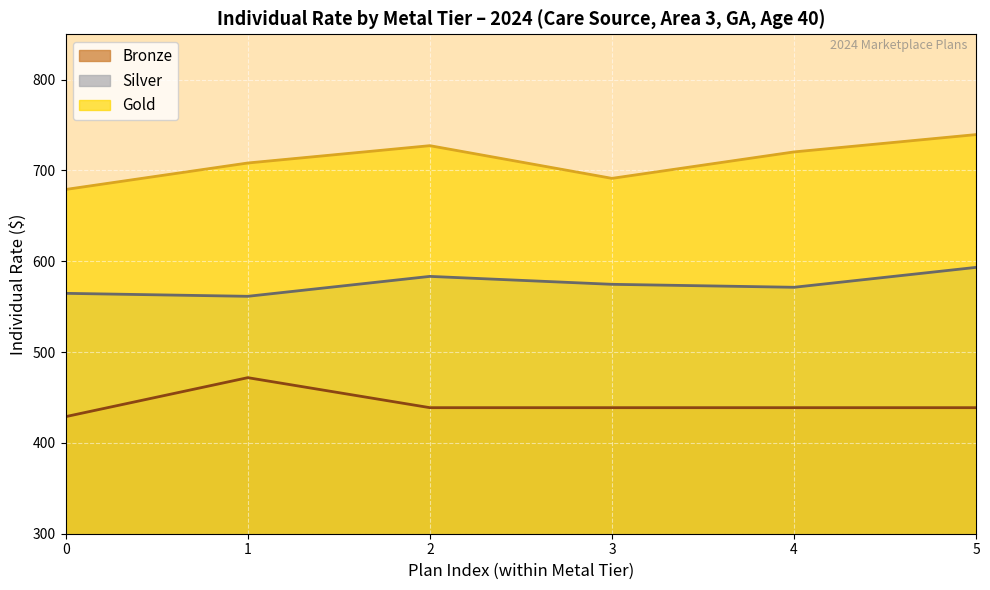

What is the minimum value for Bronze?

428.9